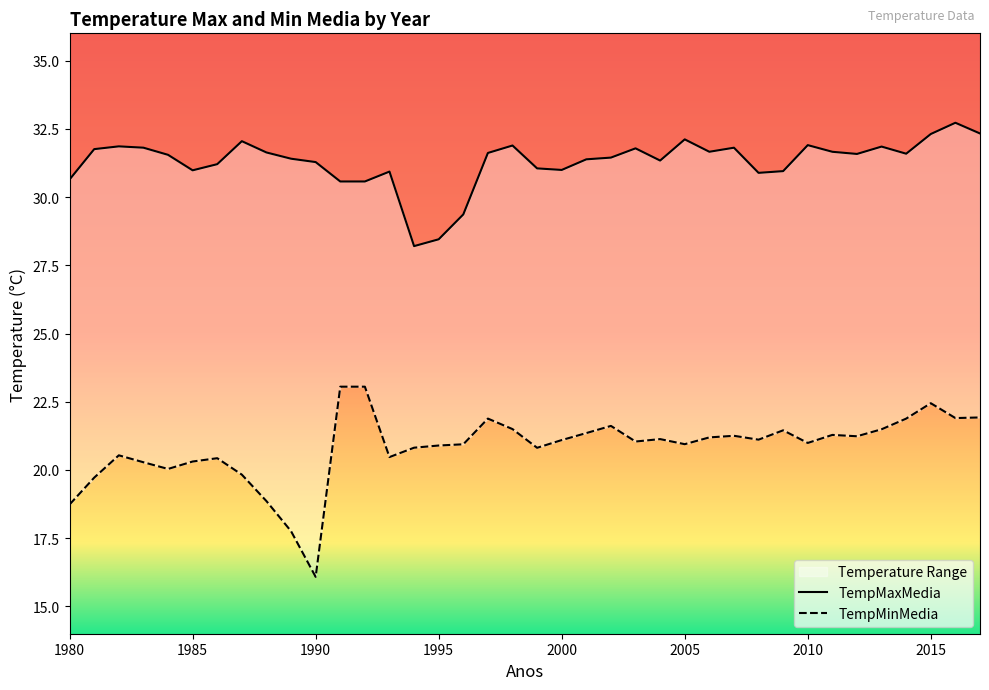

Where does the TempMaxMedia series first go above 31?

1981